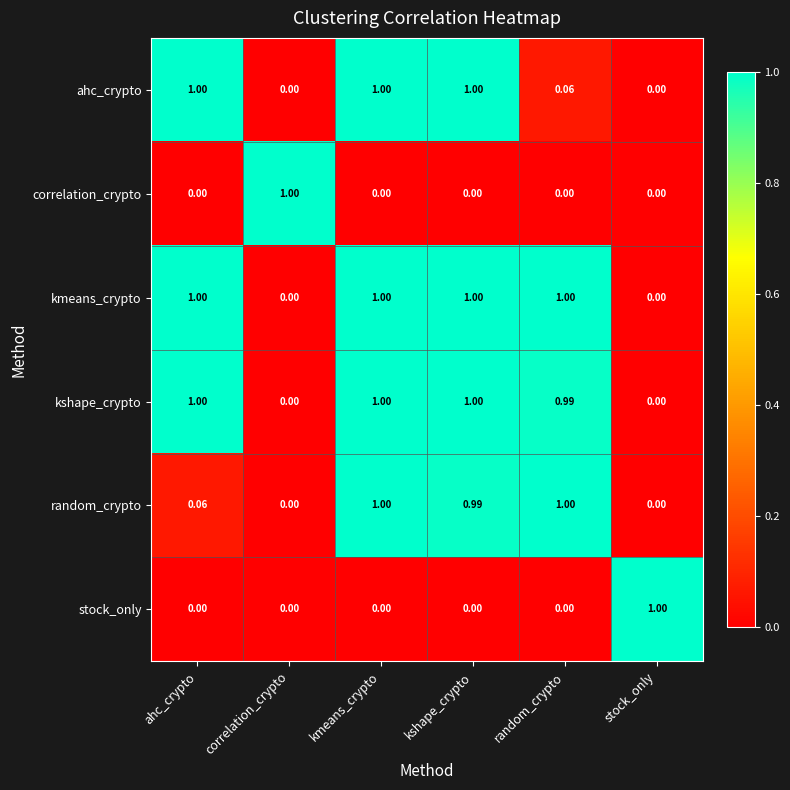

At which label does stock_only reach its peak?

stock_only